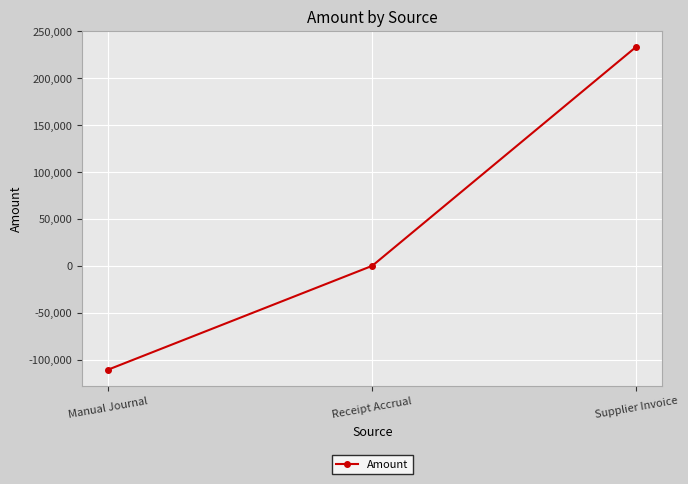

Rank the categories by value from lowest to highest.

Manual Journal, Receipt Accrual, Supplier Invoice